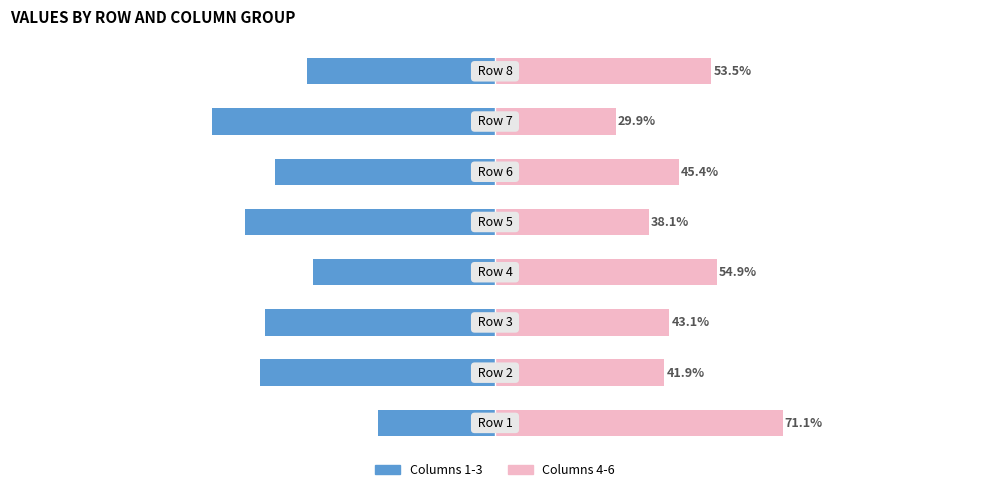

How many values in the Columns 4-6 series are below 45?

4